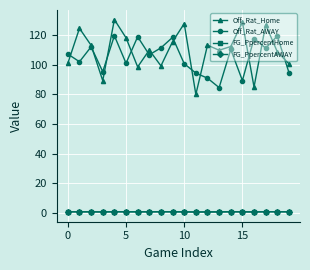

What is the greatest value displayed?

130.6